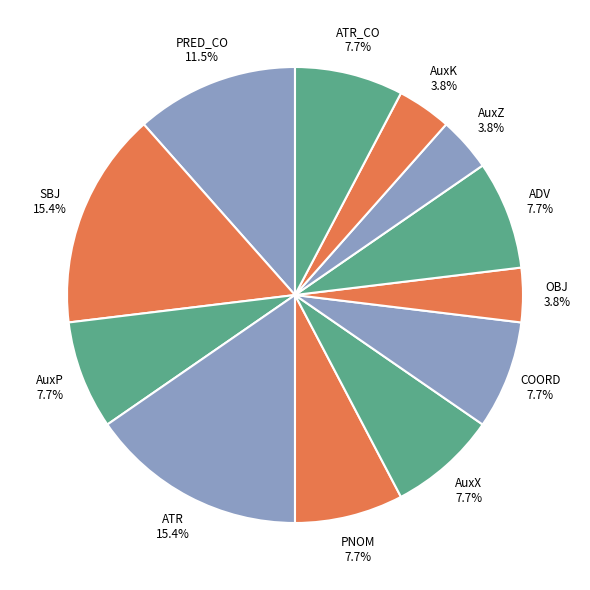

How many slices are in this pie chart?

12